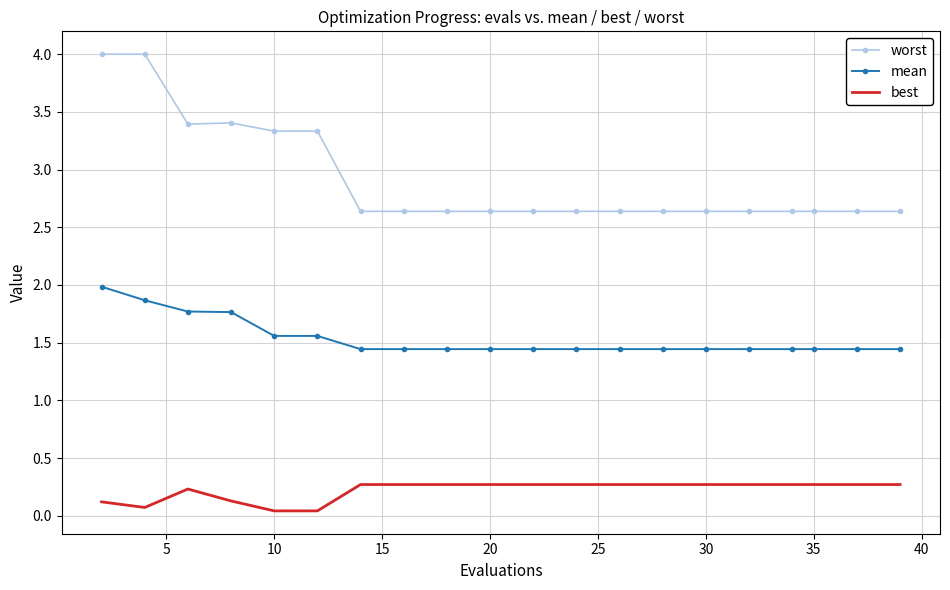

What is the sum of all best values?

4.4